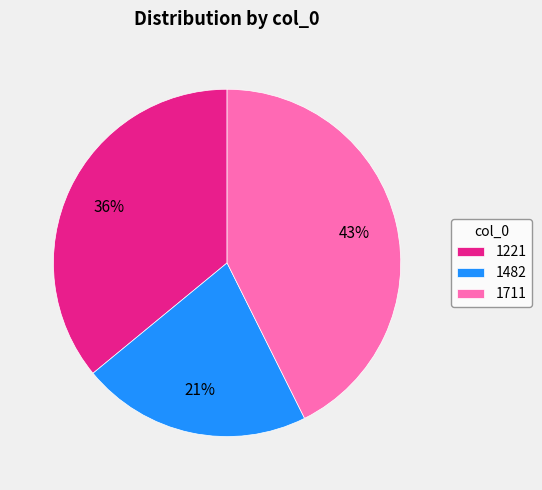

True or false: 1711 accounts for 43% of the total.

True